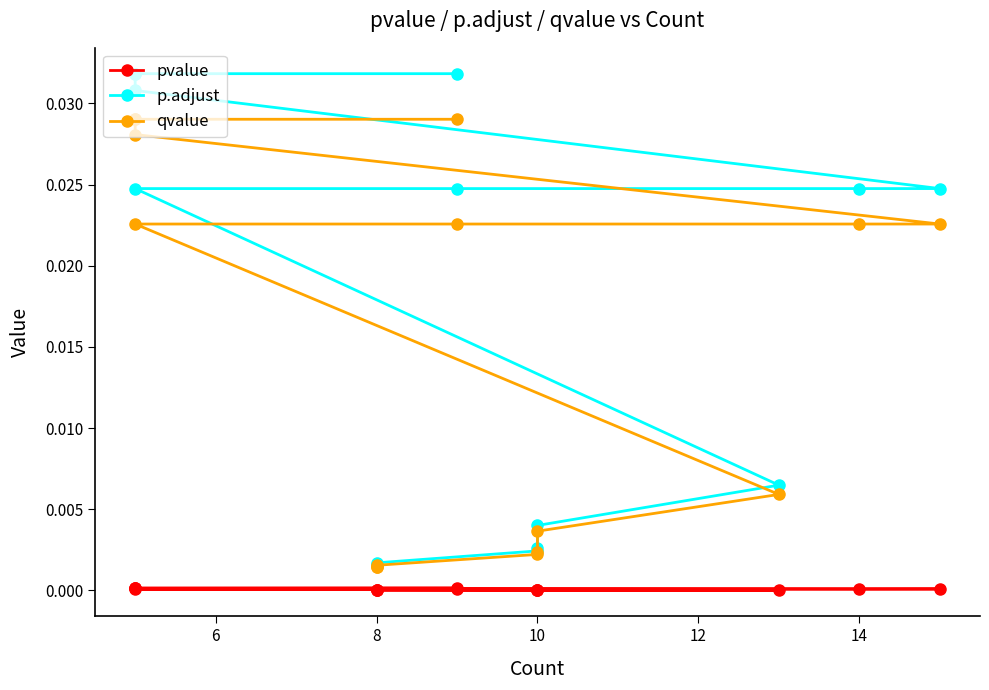

True or false: p.adjust and qvalue intersect in this chart.

False